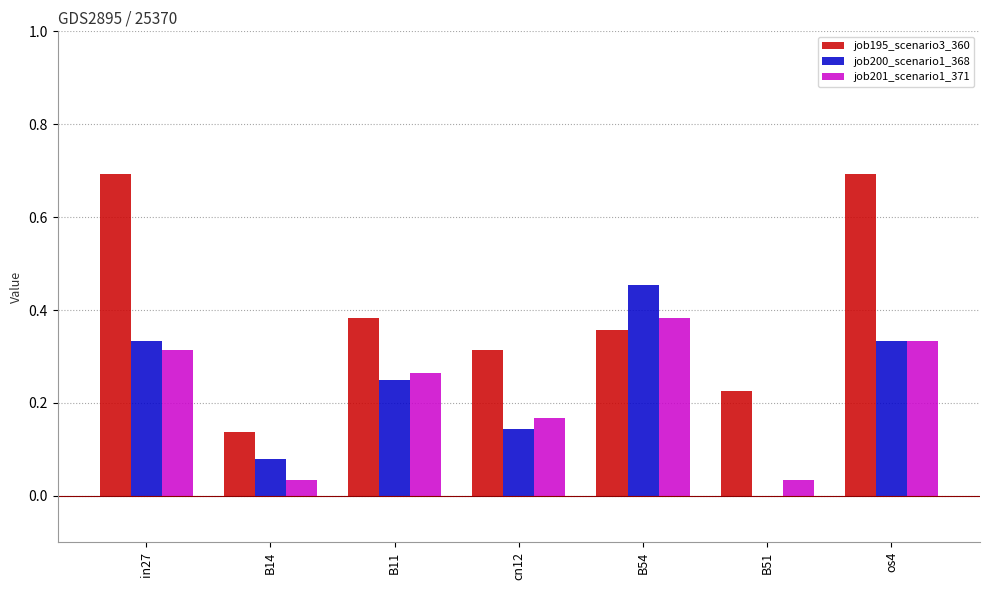

Which series changed the most between in27 and B11?

job195_scenario3_360